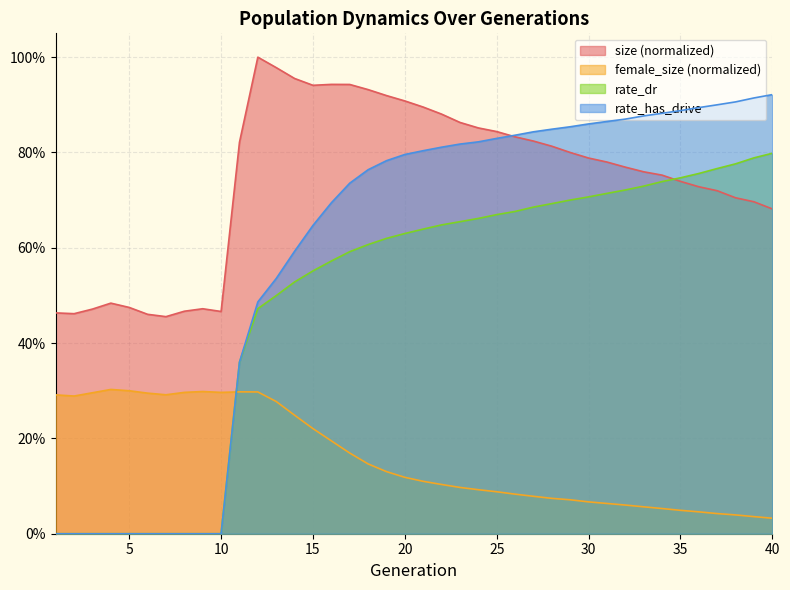

Rank the series by their maximum value, from lowest to highest.

female_size (normalized), rate_dr, rate_has_drive, size (normalized)